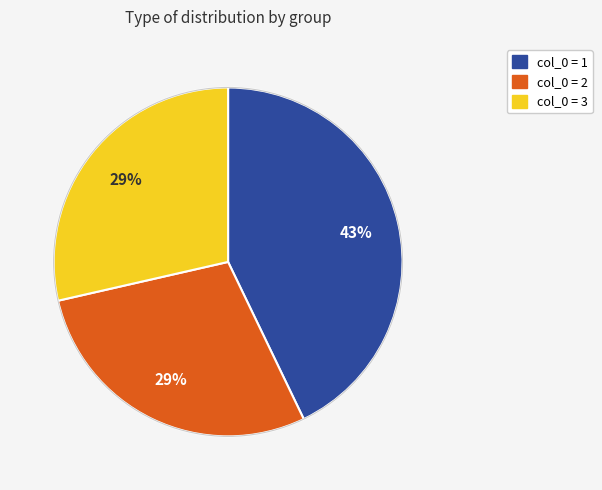

To the nearest percent, what portion does col_0 = 2 represent?

29%